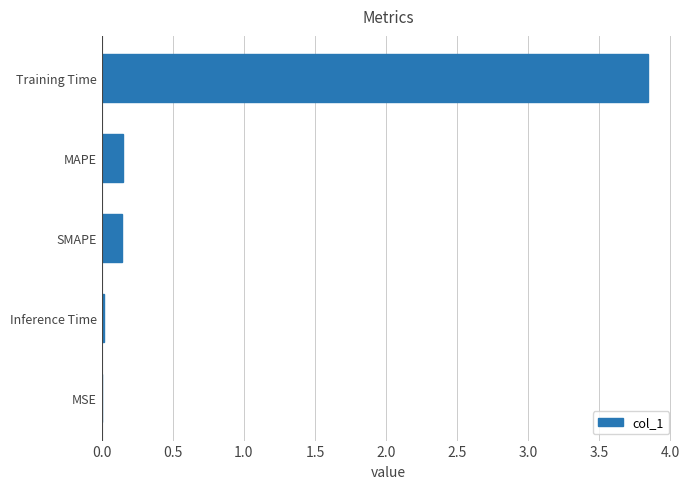

How many distinct data groups are displayed?

1